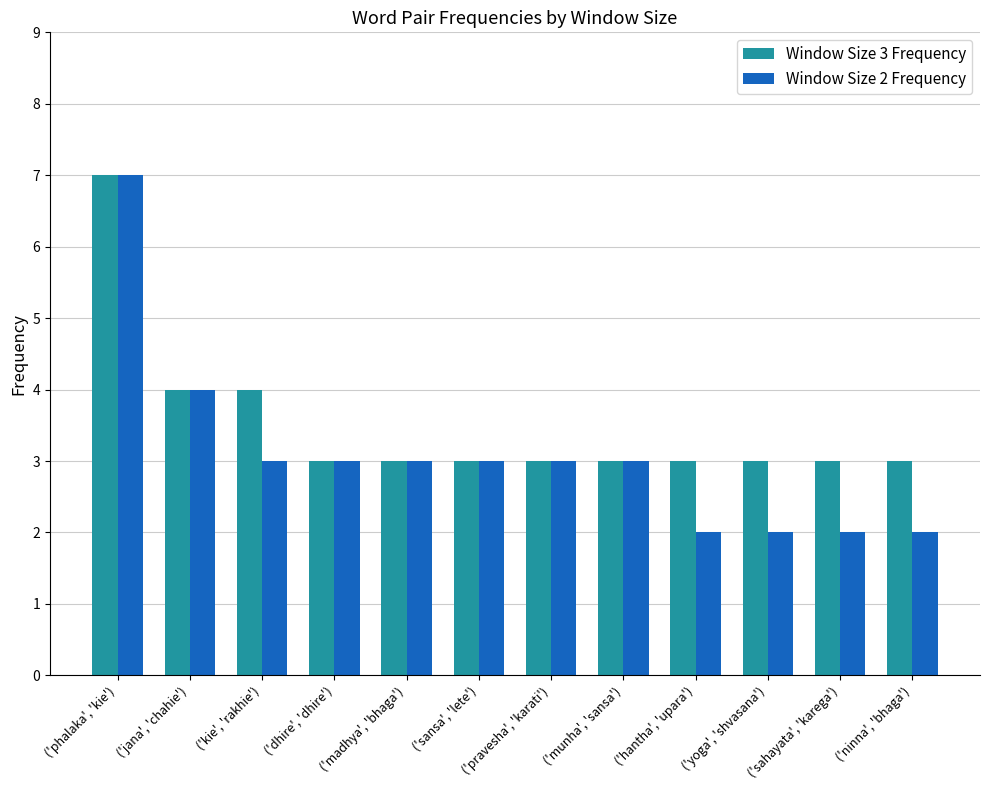

At which label is Window Size 2 Frequency closest to 4?

('jana', 'chahie')